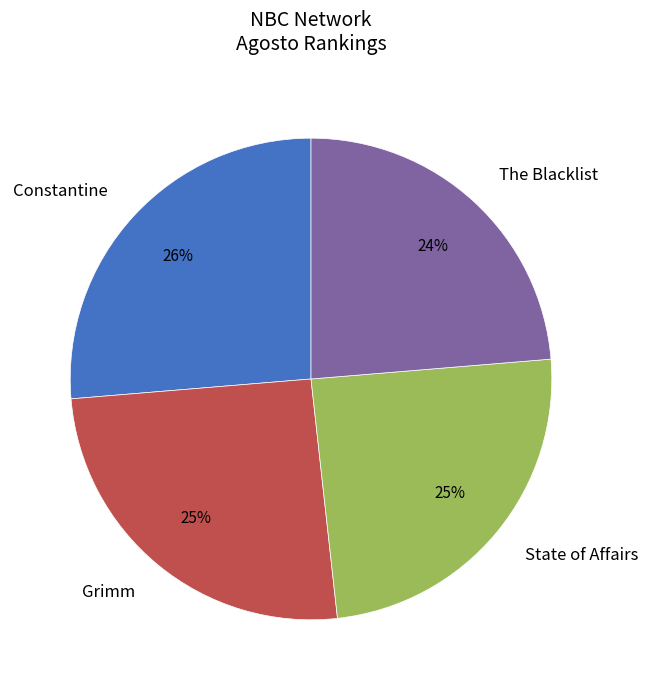

Which slice is the smallest?

The Blacklist